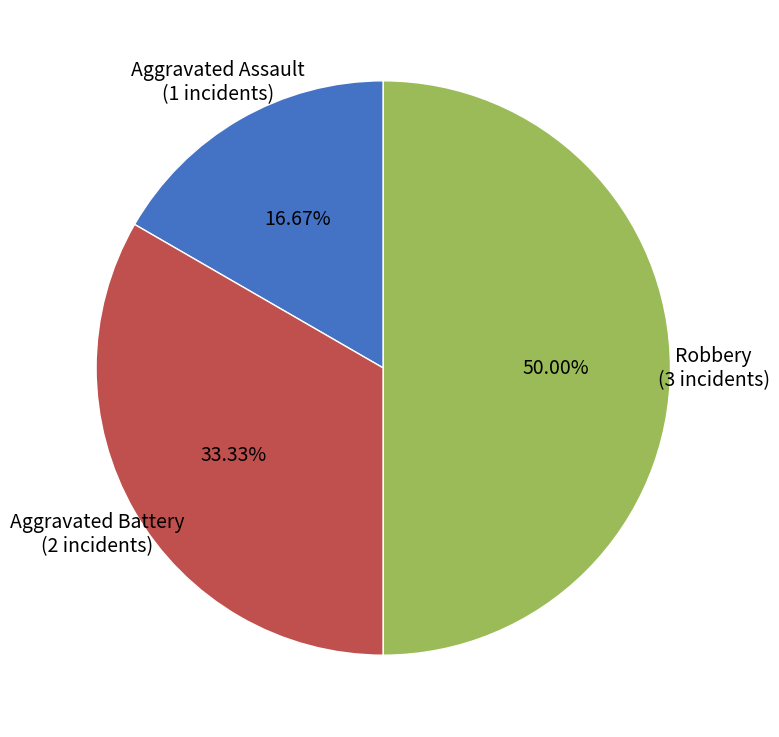

Count the number of slices in the pie.

3